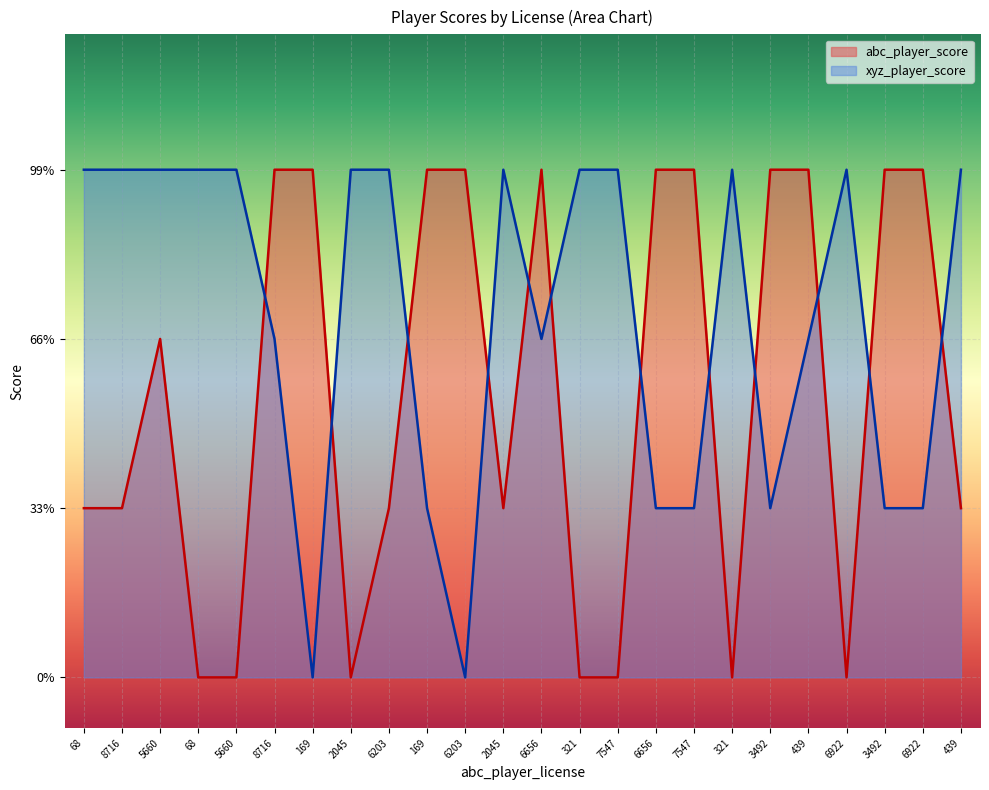

At how many categories does at least one series exceed 0?

24